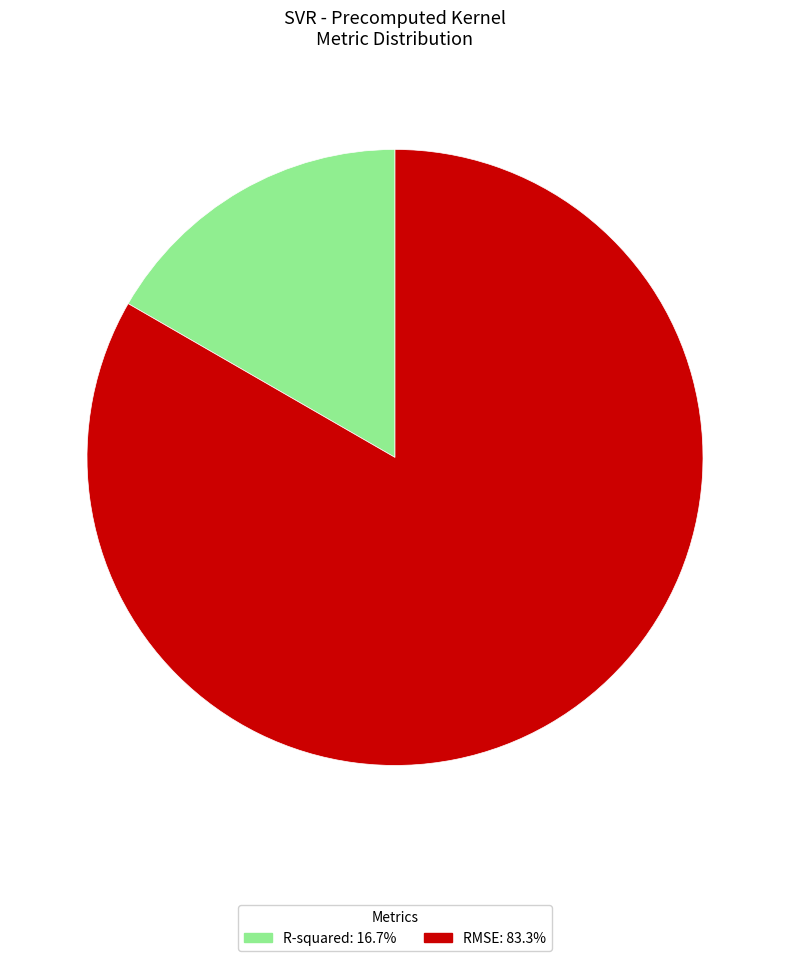

Do R-squared: 16.7% and RMSE: 83.3% together represent more than half of the pie?

Yes